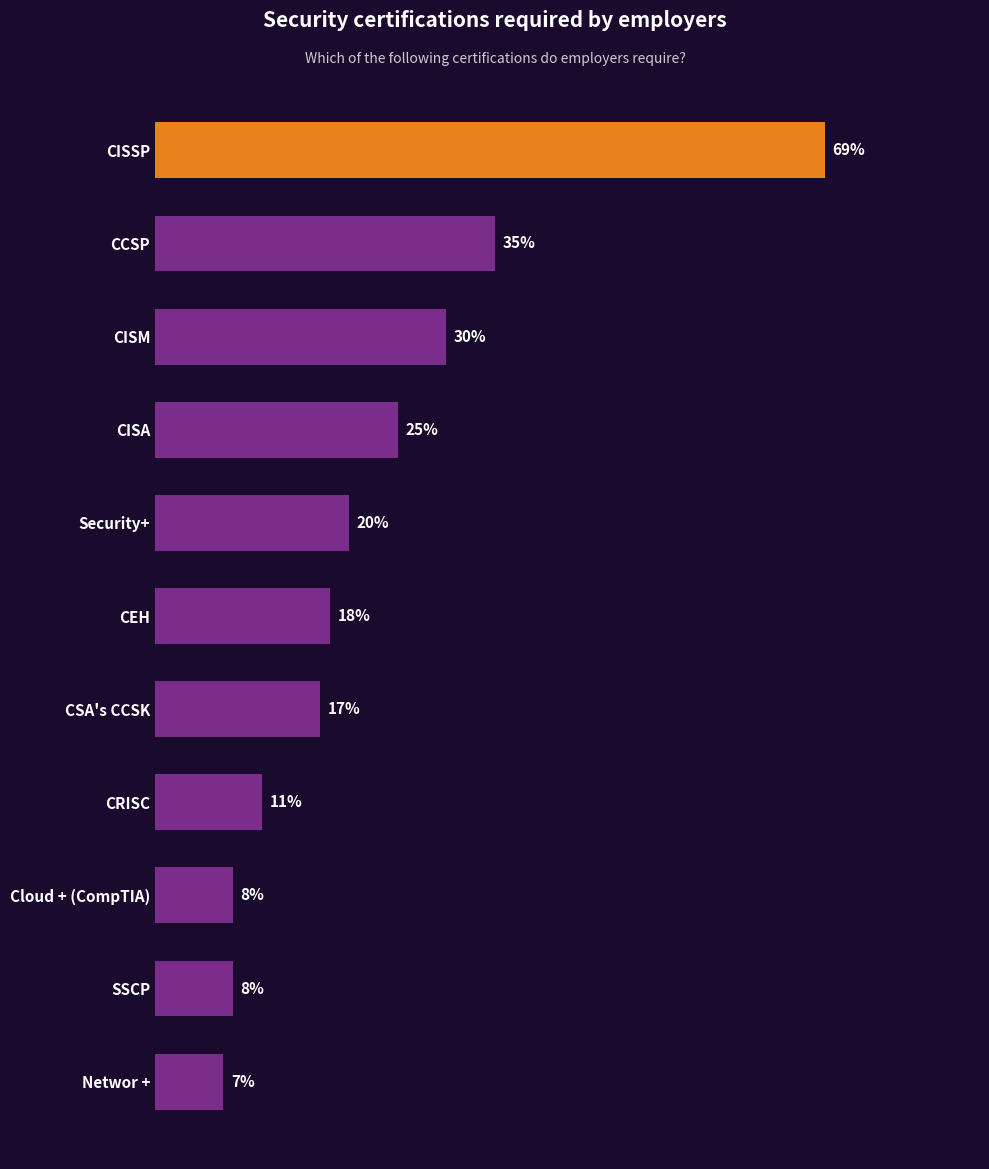

At which label is the value closest to 38?

CCSP